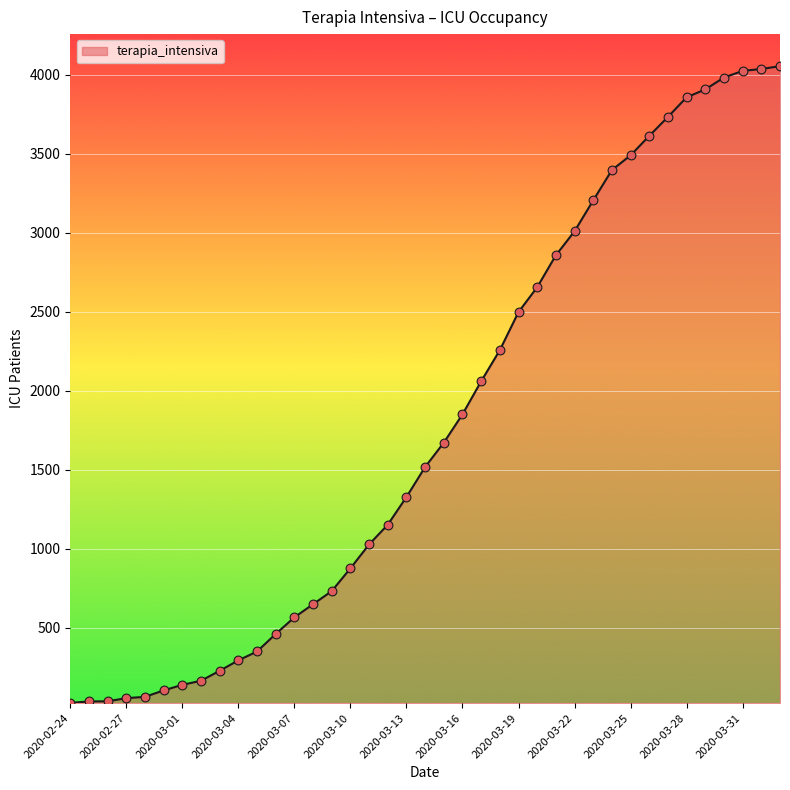

What is the difference between the maximum and minimum values?

4027